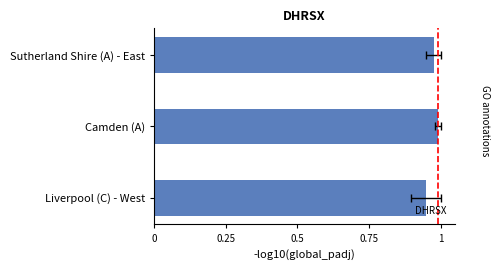

What is the average value?

1.0